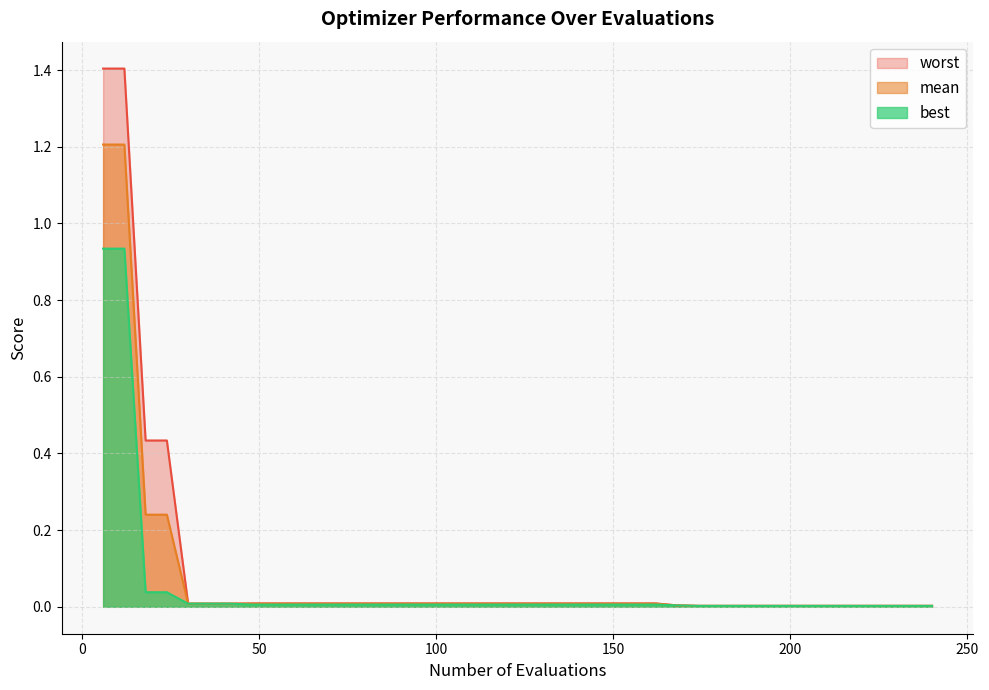

What is the maximum value shown in the chart?

1.4